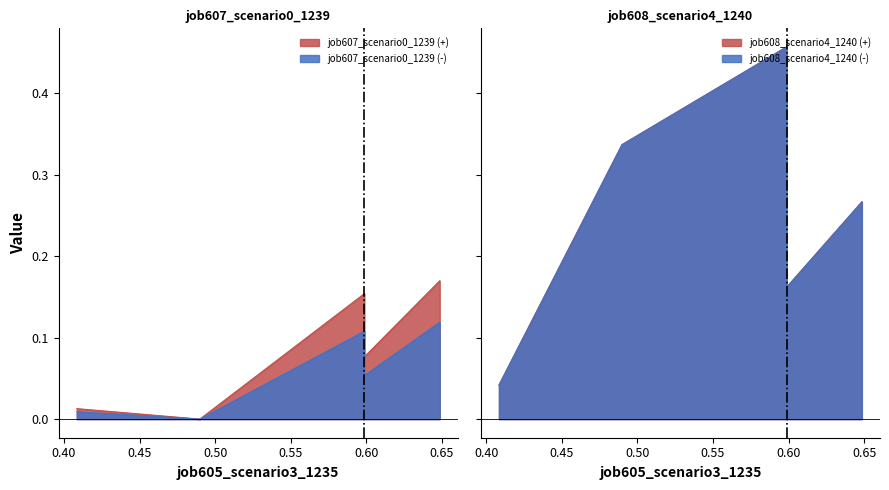

True or false: job607_scenario0_1239 and job608_scenario4_1240 intersect in this chart.

False